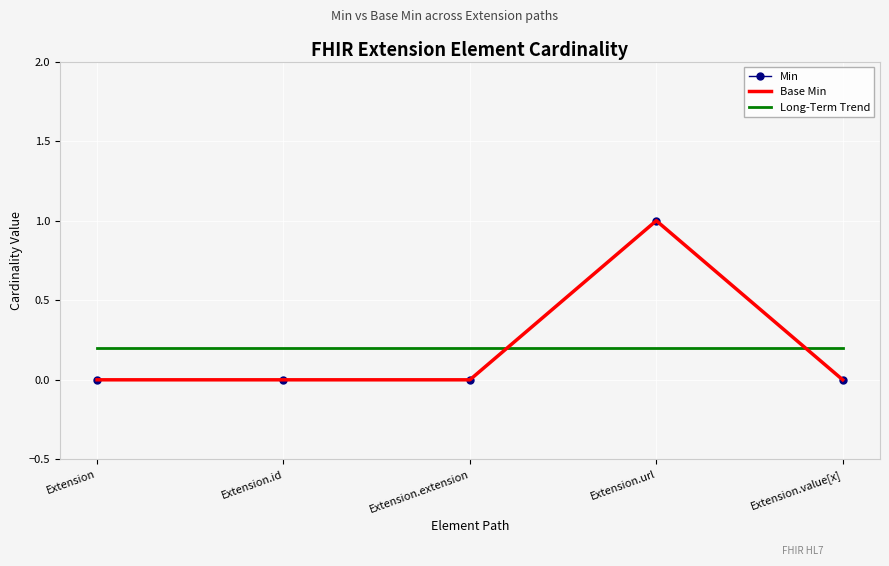

What is the label of the 2nd point from the right?

Extension.url